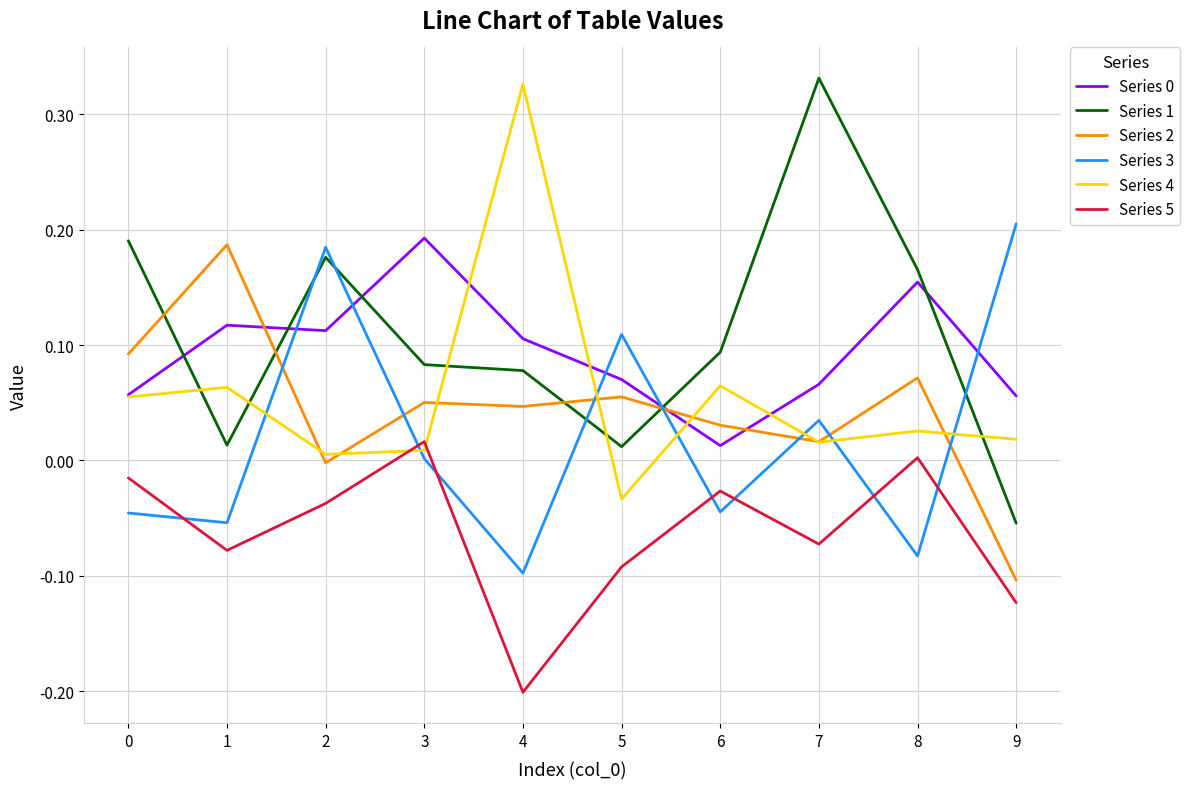

True or false: Series 5 and Series 2 intersect in this chart.

False